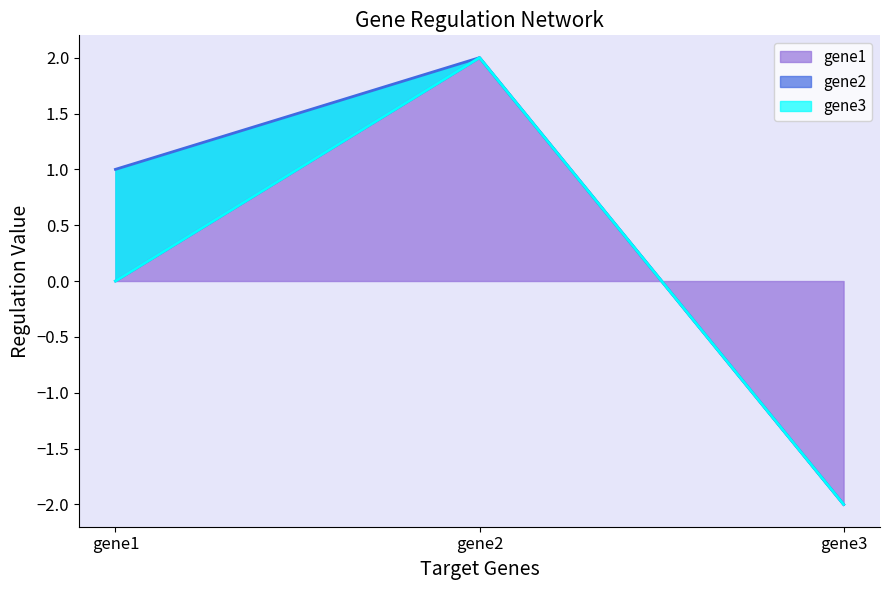

What is the smallest value displayed?

-2